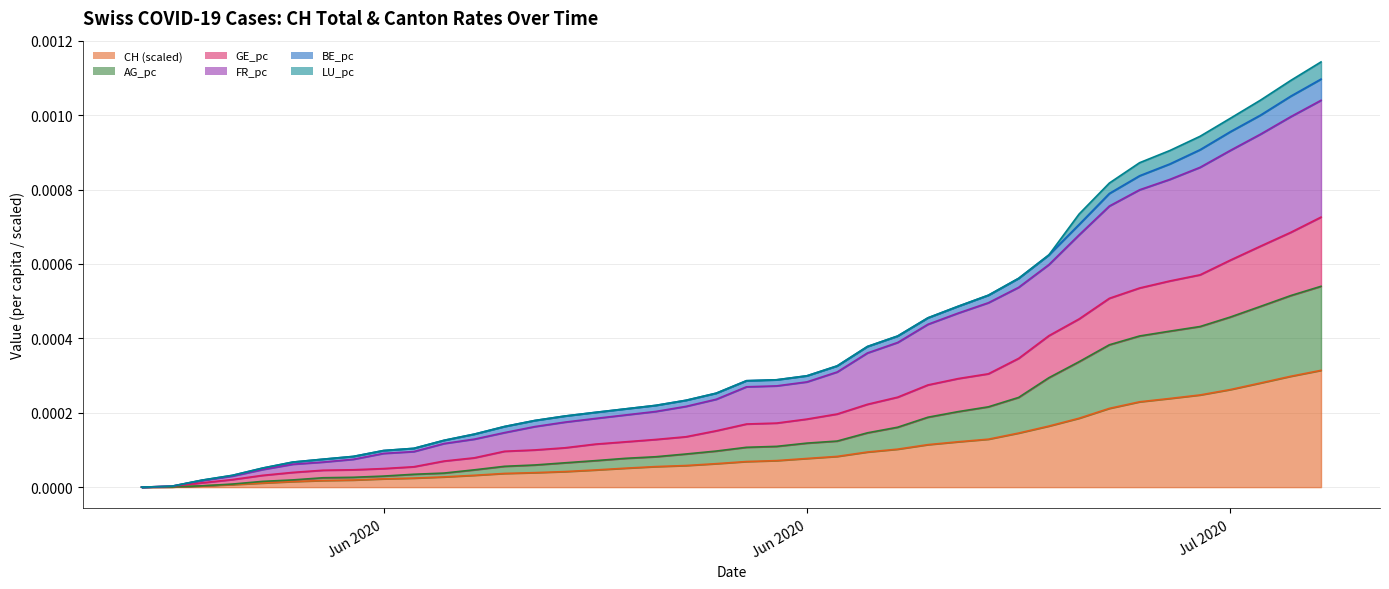

How many lines are shown in the chart?

6